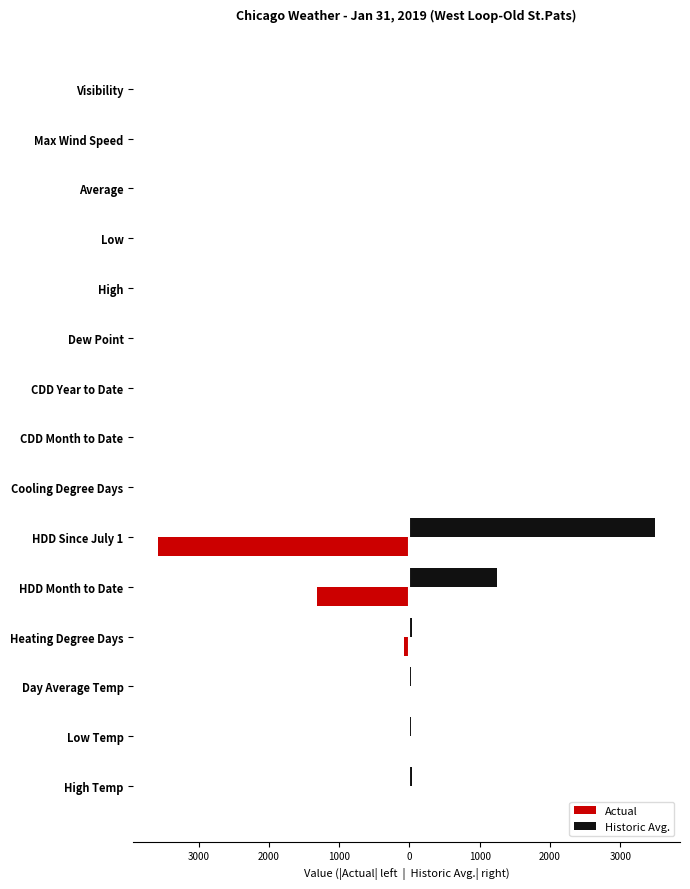

What are all the series names shown in the legend?

Actual, Historic Avg.